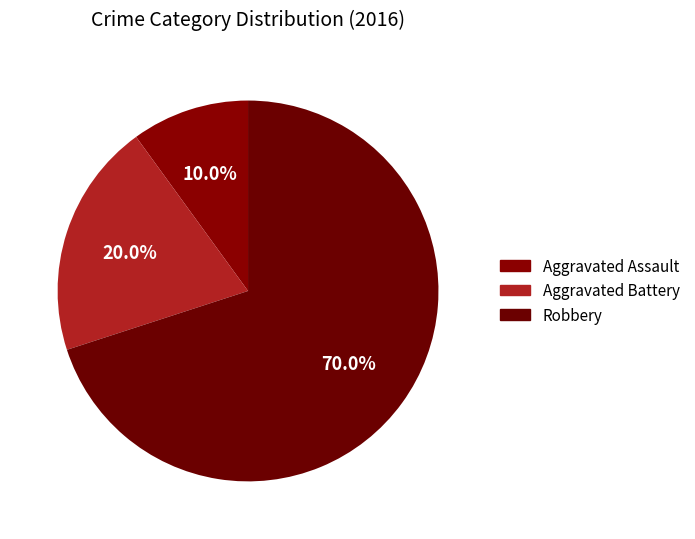

To the nearest percent, what percentage of the pie is Aggravated Battery?

20%